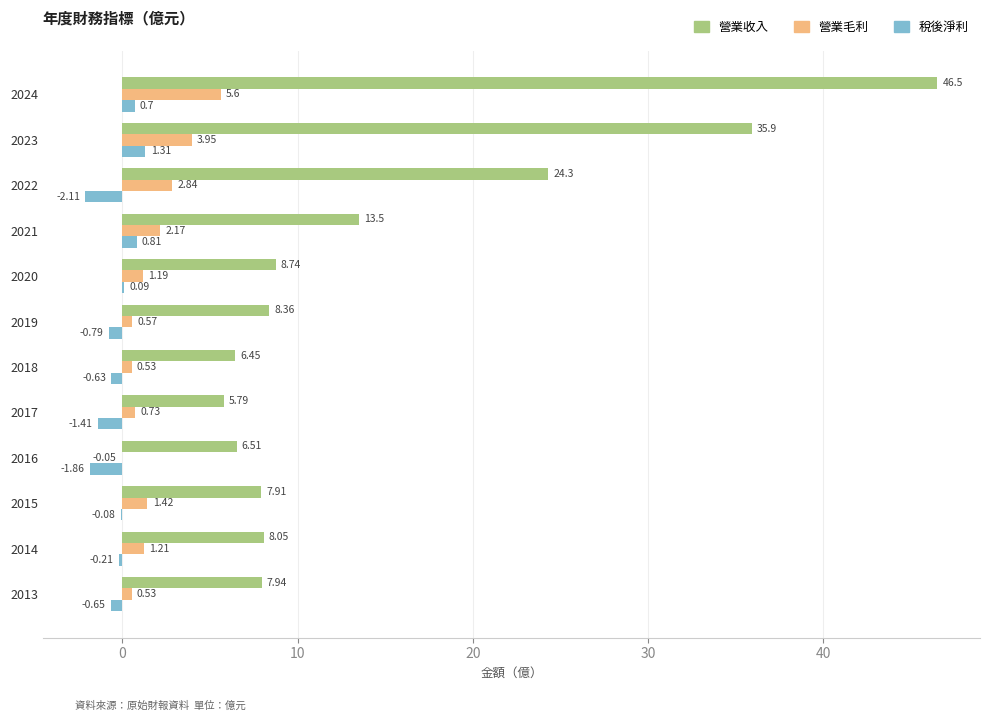

What is the sum of all 稅後淨利 values?

-4.8